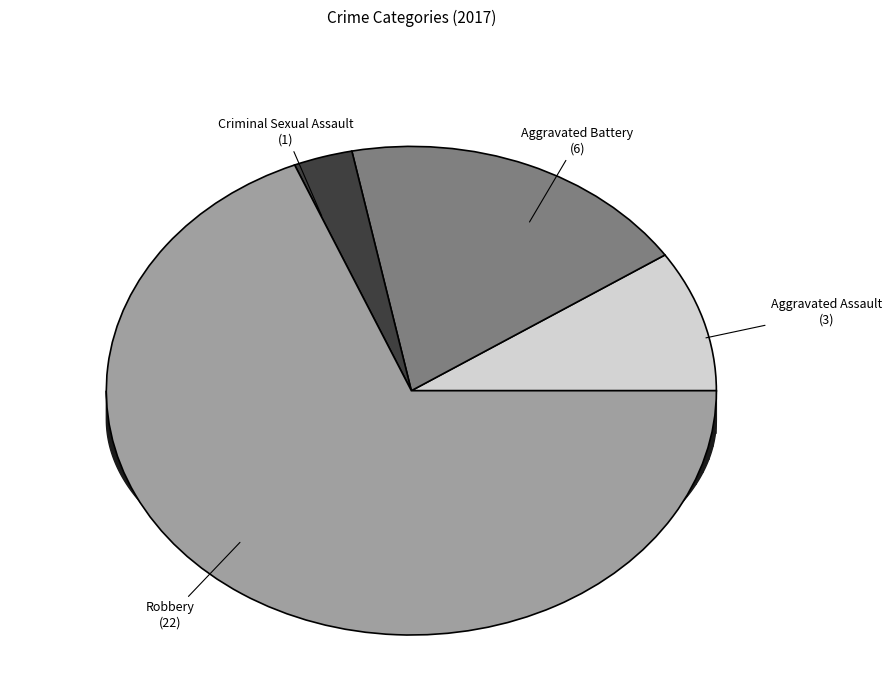

What percentage is the Robbery slice, to the nearest percent?

69%